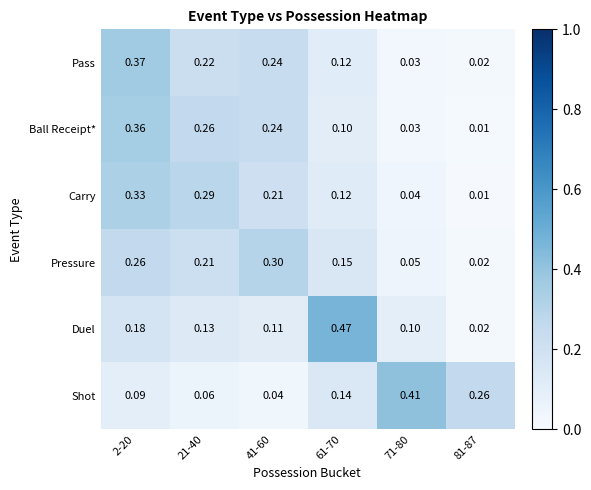

Which series has the largest total across all categories?

Duel